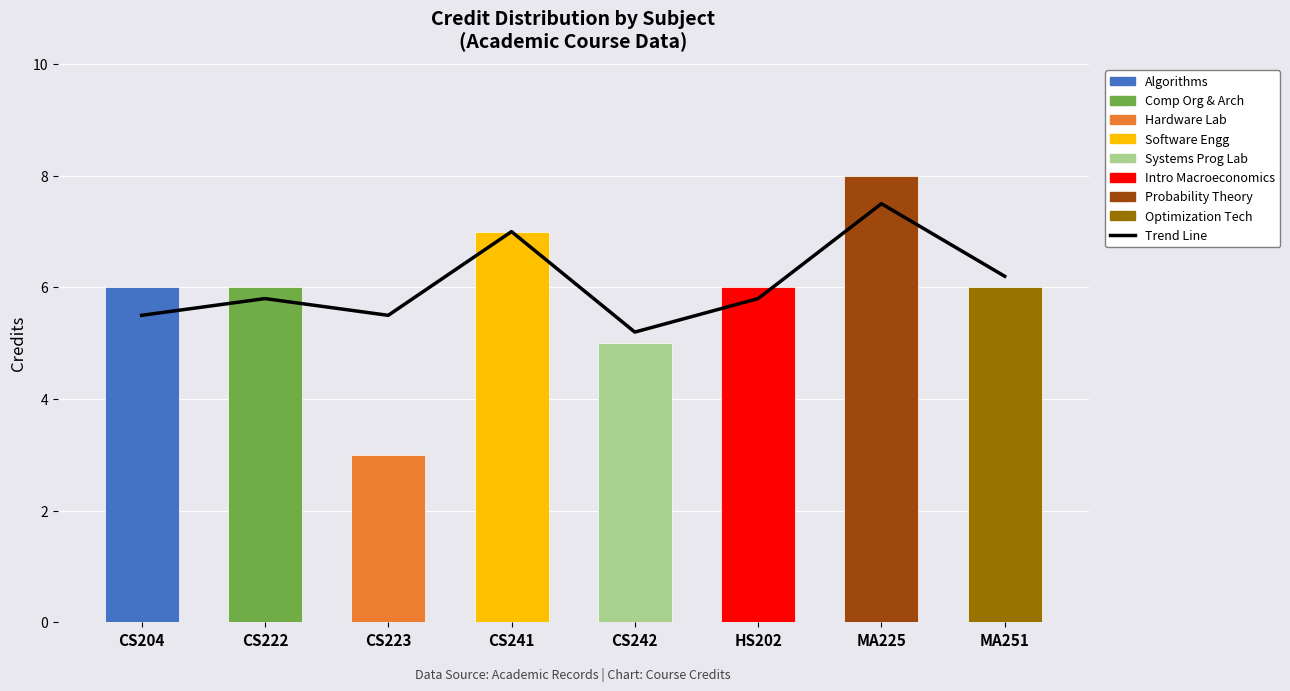

Where does the Credit series first go above 6?

CS241